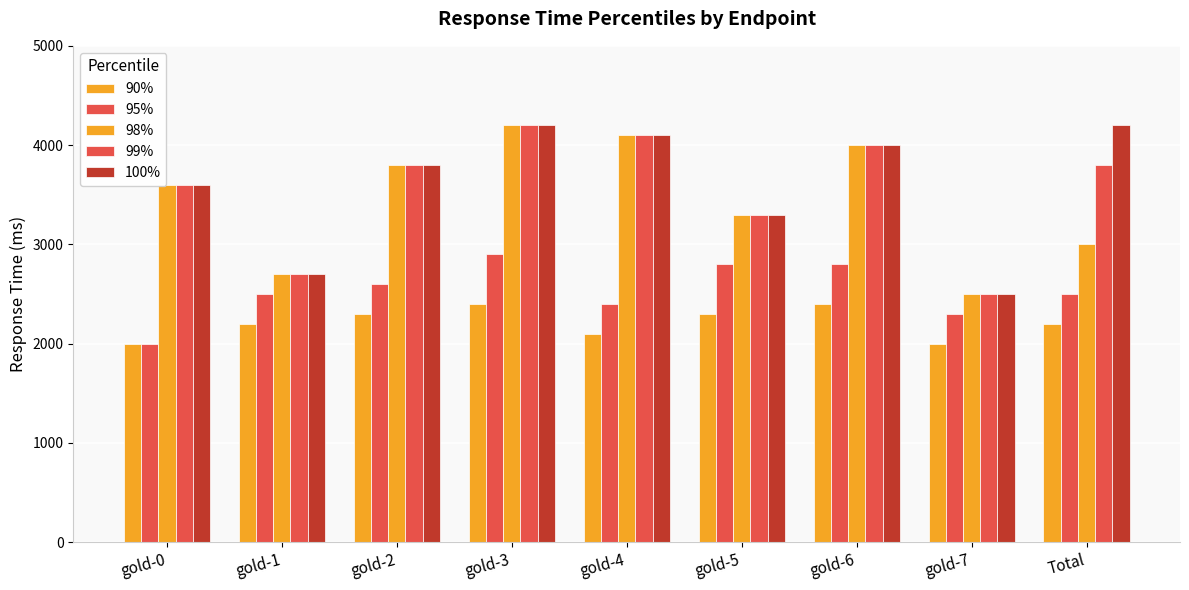

At gold-1, list the series in order from largest to smallest.

98%, 99%, 100%, 95%, 90%